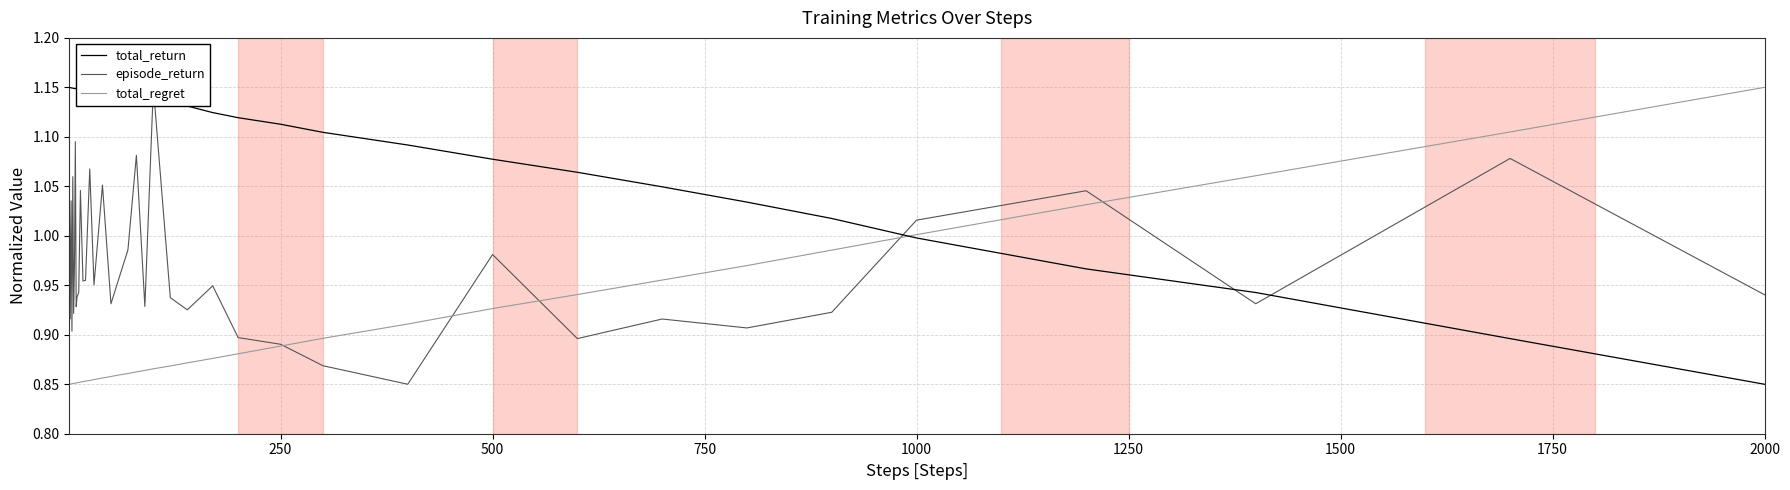

Reading left to right, what are all the values shown in this chart?

total_return: 1.1	1.1	1.1	1.1	1.1	1.1	1.1	1.1	1.1	1.1	1.1	1.1	1.1	1.1	1.1	1.1	1.1	1.1	1.1	1.1	1.1	1.1	1.1	1.1	1.1	1.1	1.1	1.1	1.1	1.1	1.1	1.1	1.0	1.0	1.0	1.0	1.0	0.9	0.9	0.8
episode_return: 1.0	0.9	1.0	0.9	1.1	0.9	1.0	1.1	0.9	0.9	0.9	1.0	1.0	1.0	1.1	1.0	1.1	0.9	1.0	1.0	1.1	0.9	1.1	0.9	0.9	0.9	0.9	0.9	0.9	0.8	1.0	0.9	0.9	0.9	0.9	1.0	1.0	0.9	1.1	0.9
total_regret: 0.8	0.9	0.9	0.9	0.9	0.9	0.9	0.9	0.9	0.9	0.9	0.9	0.9	0.9	0.9	0.9	0.9	0.9	0.9	0.9	0.9	0.9	0.9	0.9	0.9	0.9	0.9	0.9	0.9	0.9	0.9	0.9	1.0	1.0	1.0	1.0	1.0	1.1	1.1	1.1